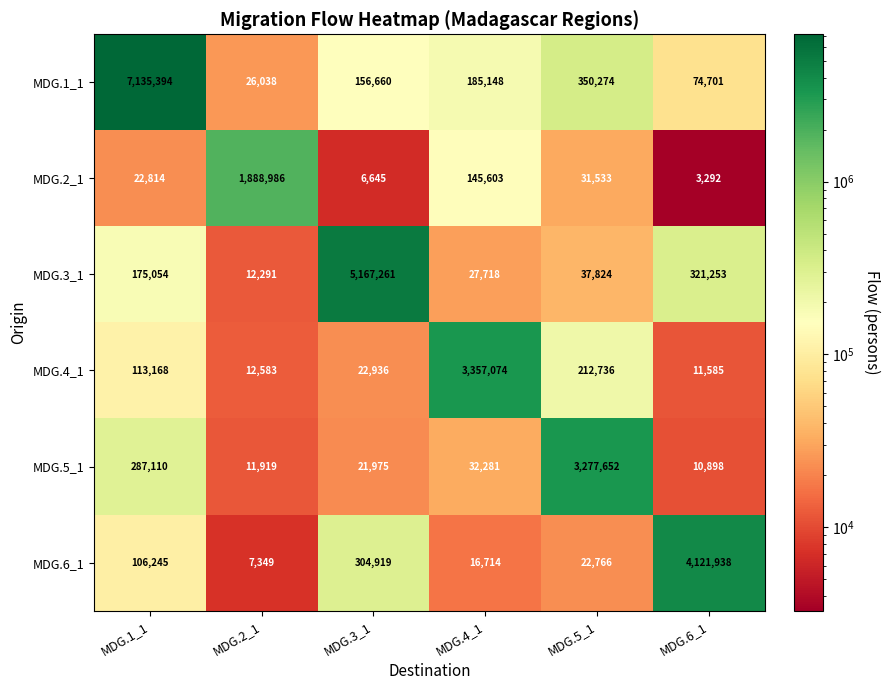

Where is MDG.1_1 nearest to the value 3580716?

MDG.5_1